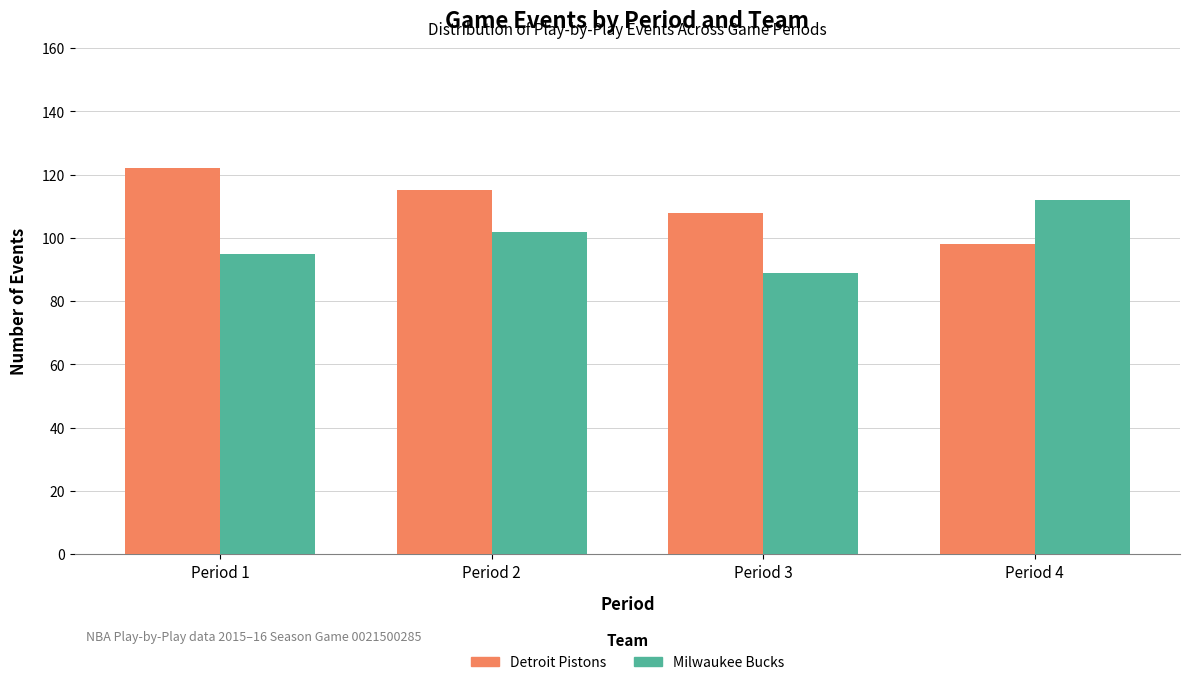

The Detroit Pistons series shows 98 at Period 4. True or false?

True